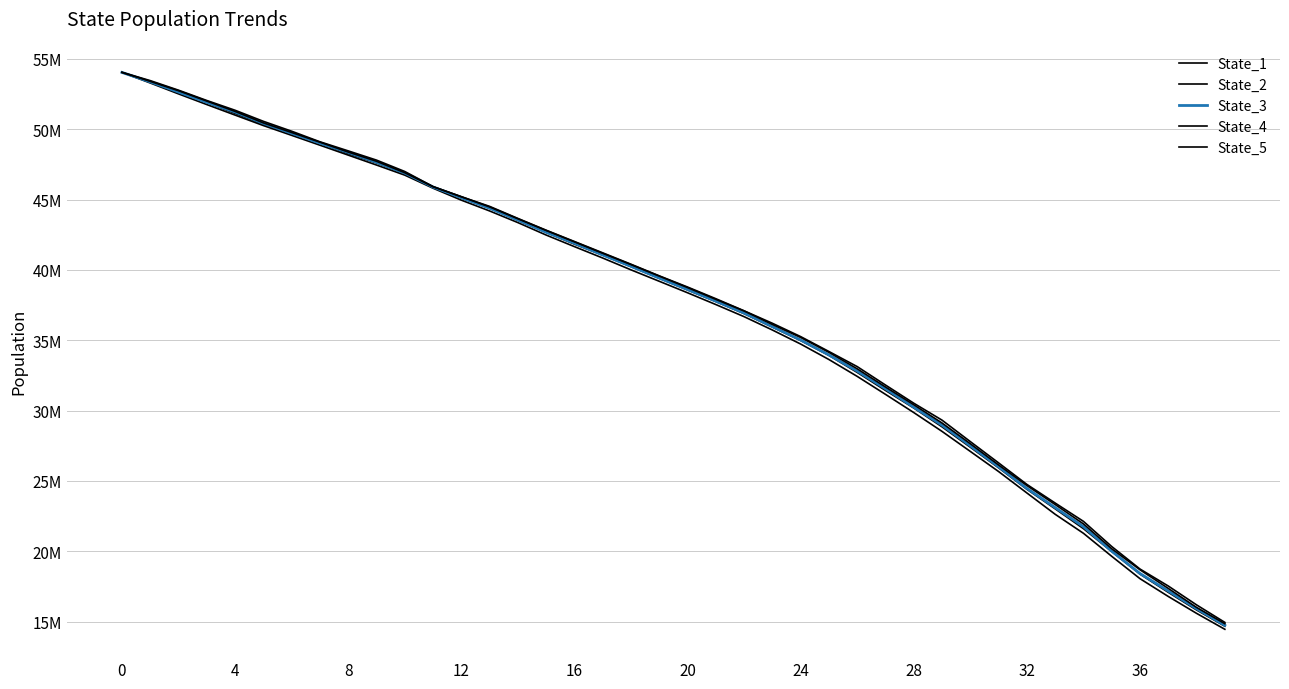

Does the chart have visible grid lines?

Yes